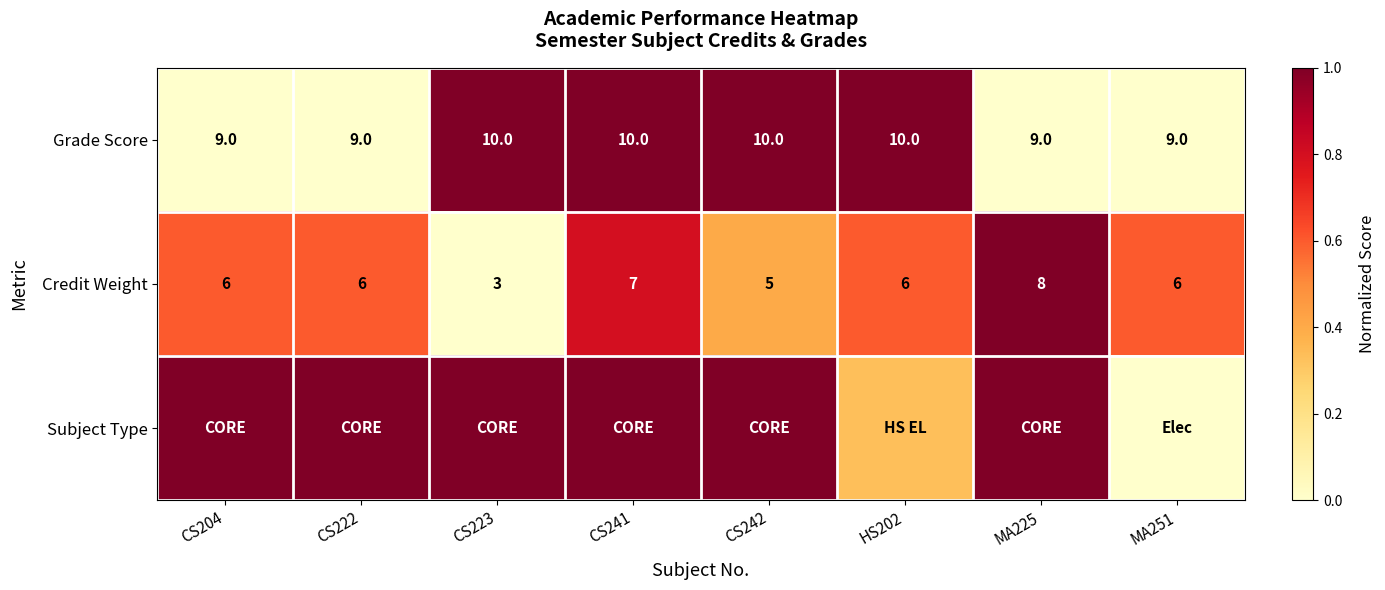

At how many categories does at least one series exceed 0?

8